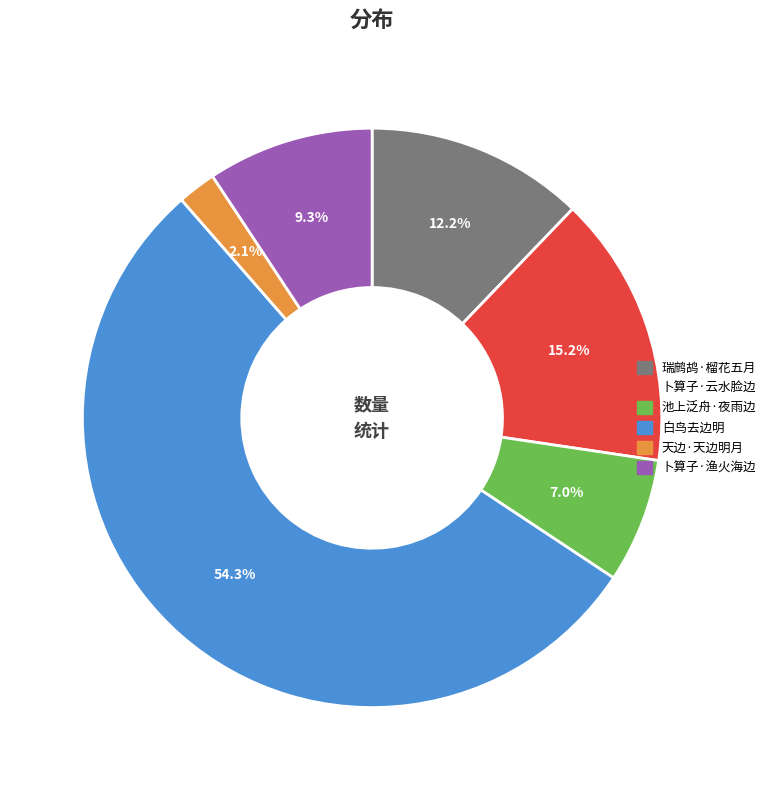

What is the majority slice?

白鸟去边明